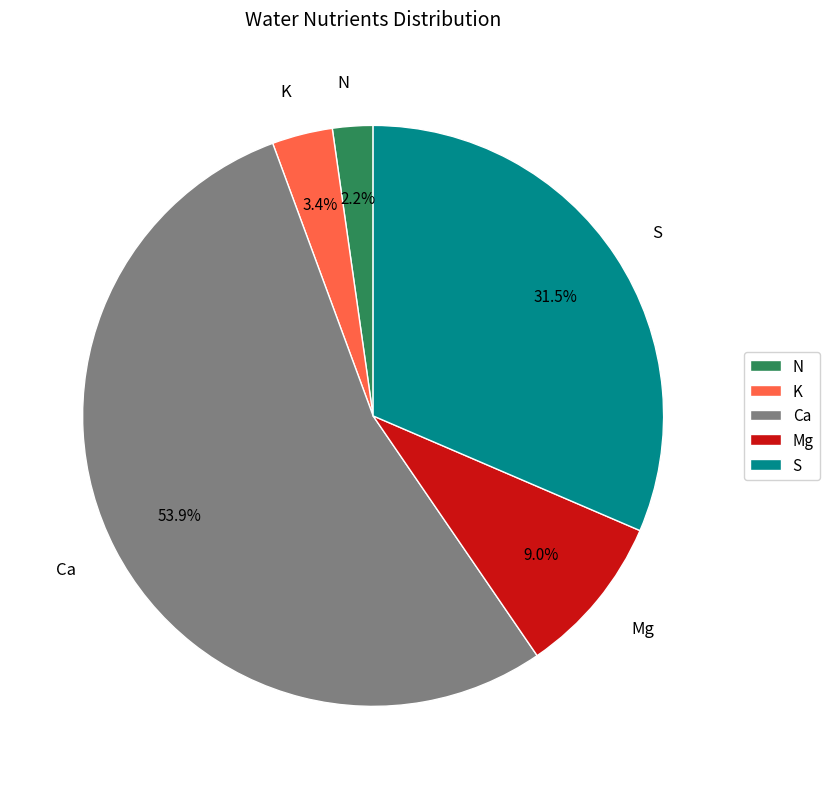

Combined, what portion of the pie is N and Mg?

11.2%